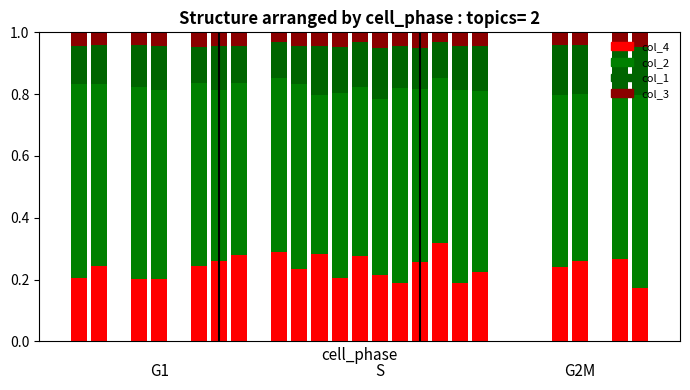

Count the number of data series in this chart.

4